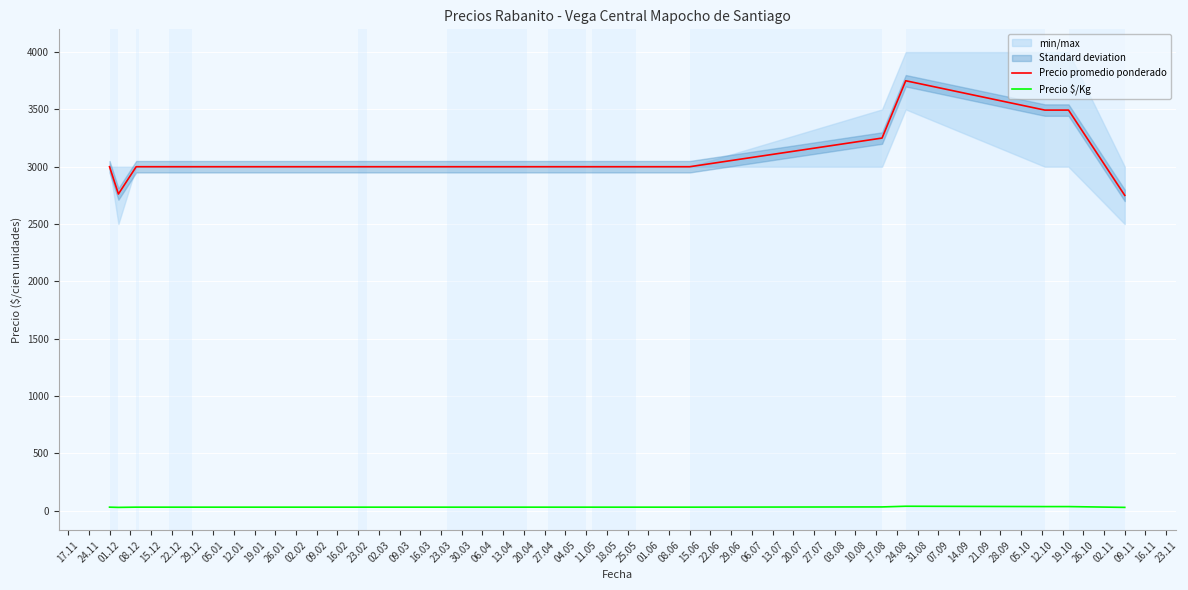

How many Precio $/Kg values are between 30 and 31?

14